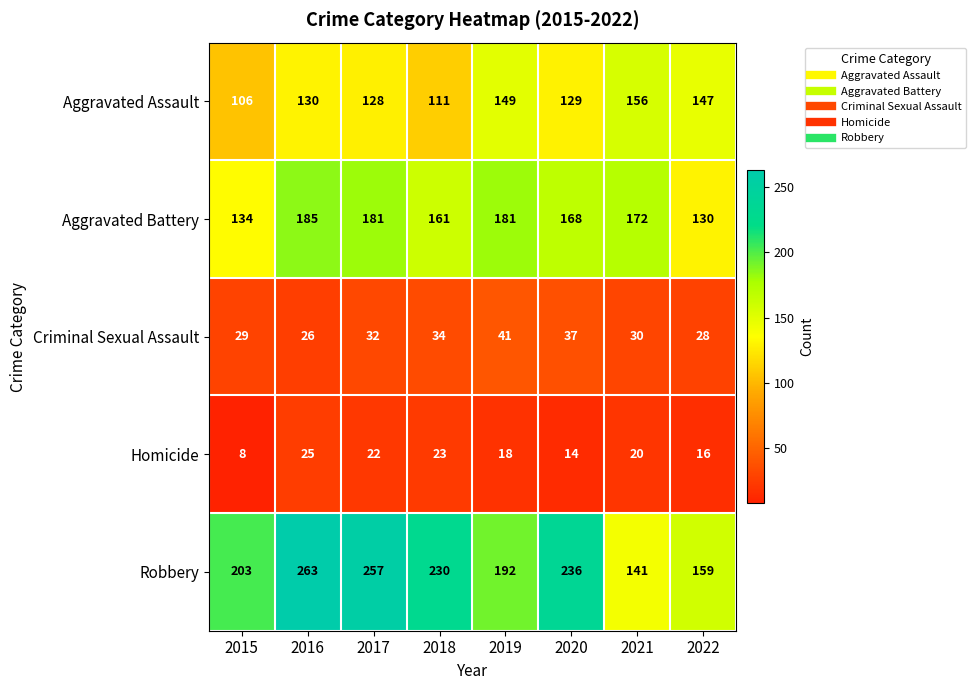

Count the number of data series in this chart.

5